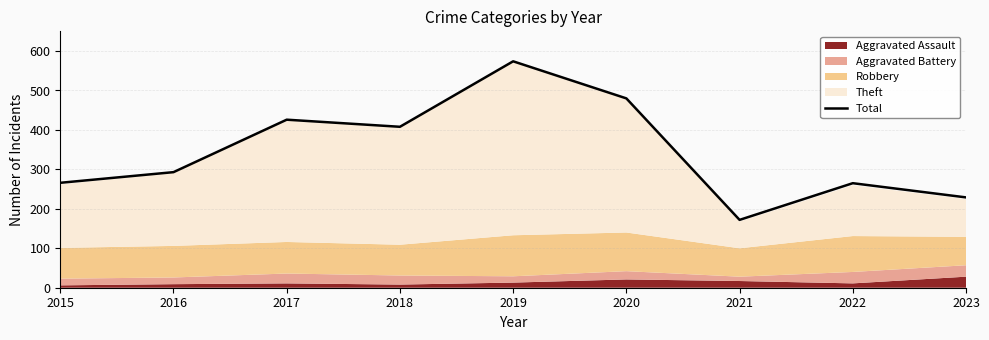

Is it true that the value at 2018 is 734?

False